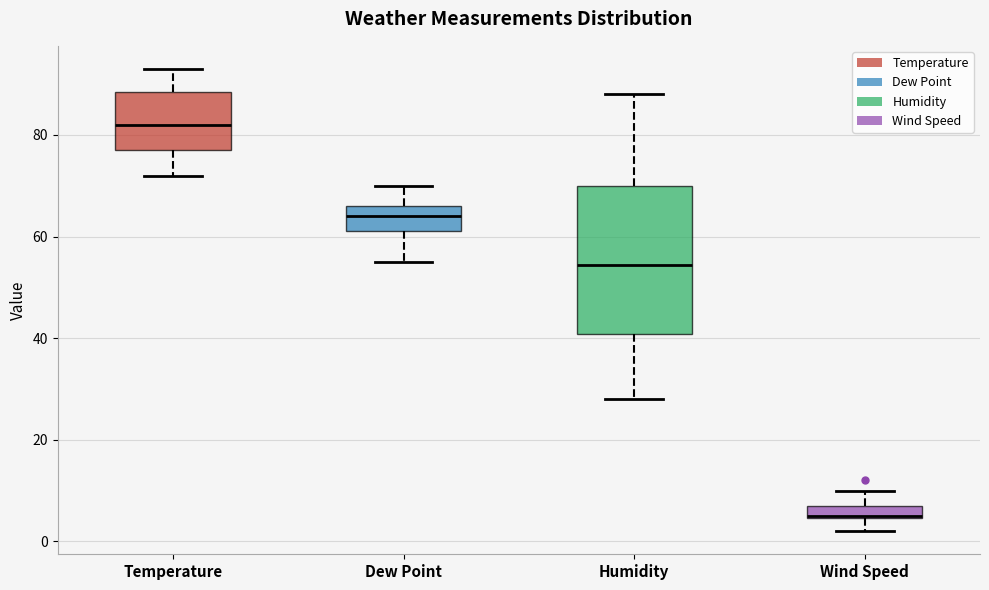

Which box's median line is the highest?

Temperature